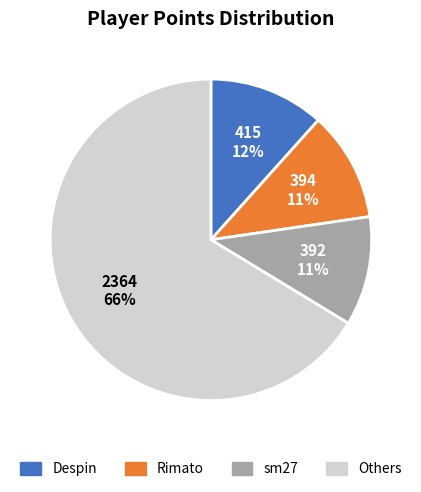

To the nearest percent, what is the difference between the largest and smallest slice percentages?

55%